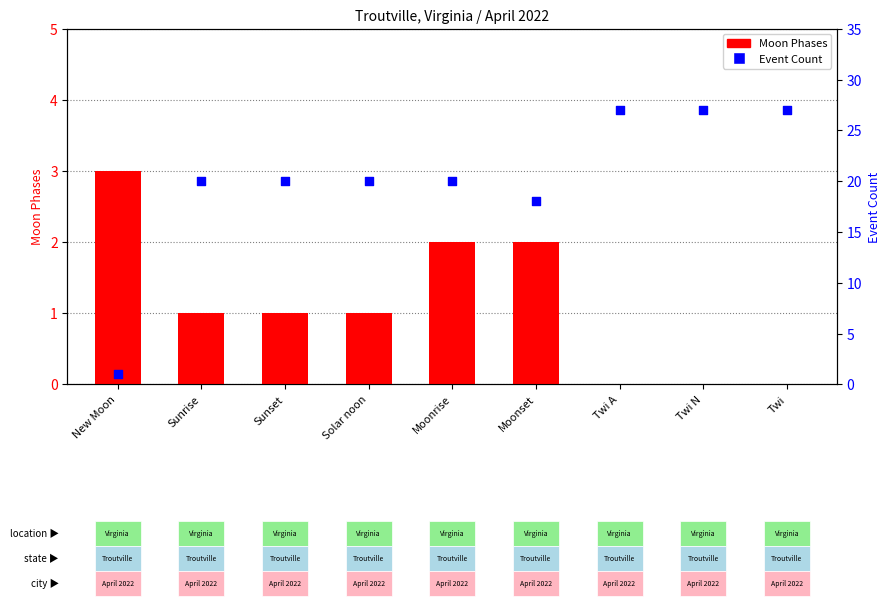

Is the value of Moon Phases at Twi A greater than the value of Event Count at New Moon?

No